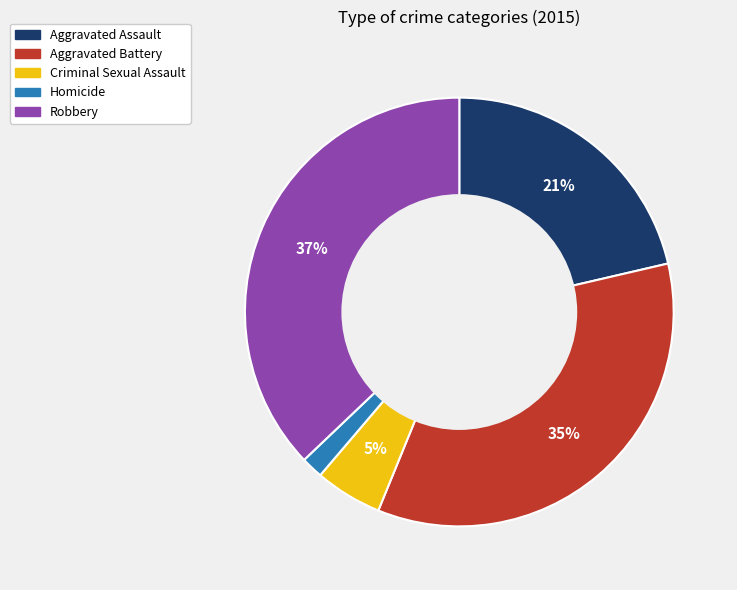

To the nearest percent, what is the average slice percentage?

20%